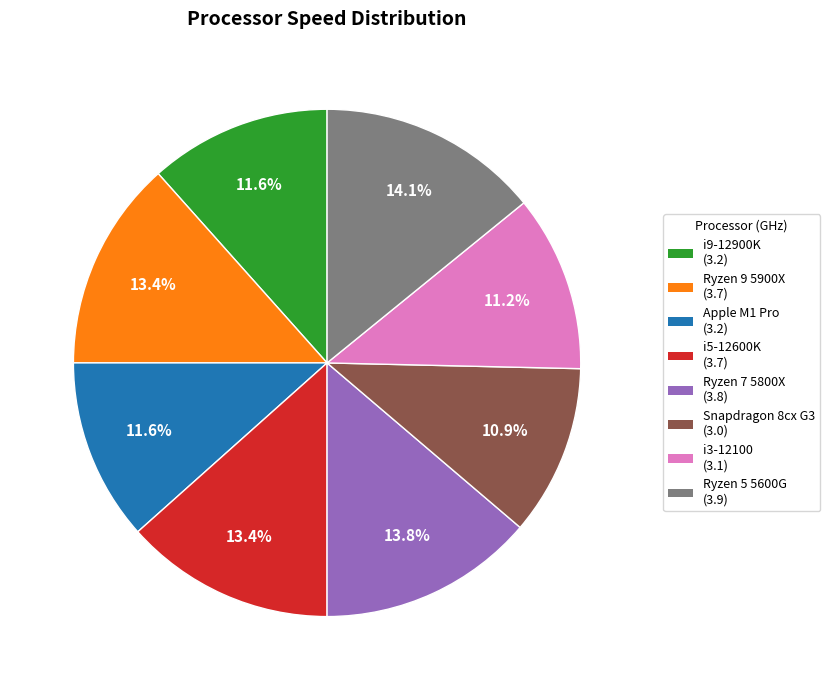

Does any single category account for the majority?

No